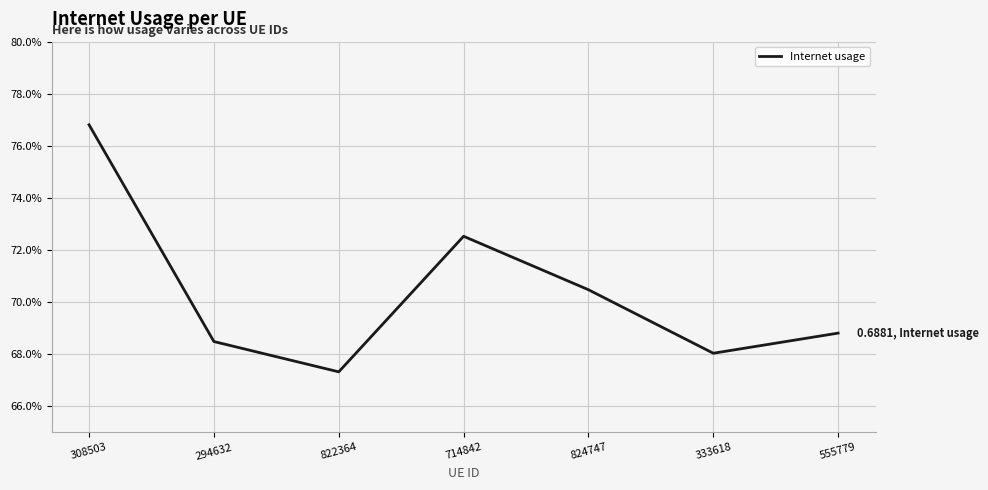

What is the average value?

0.7